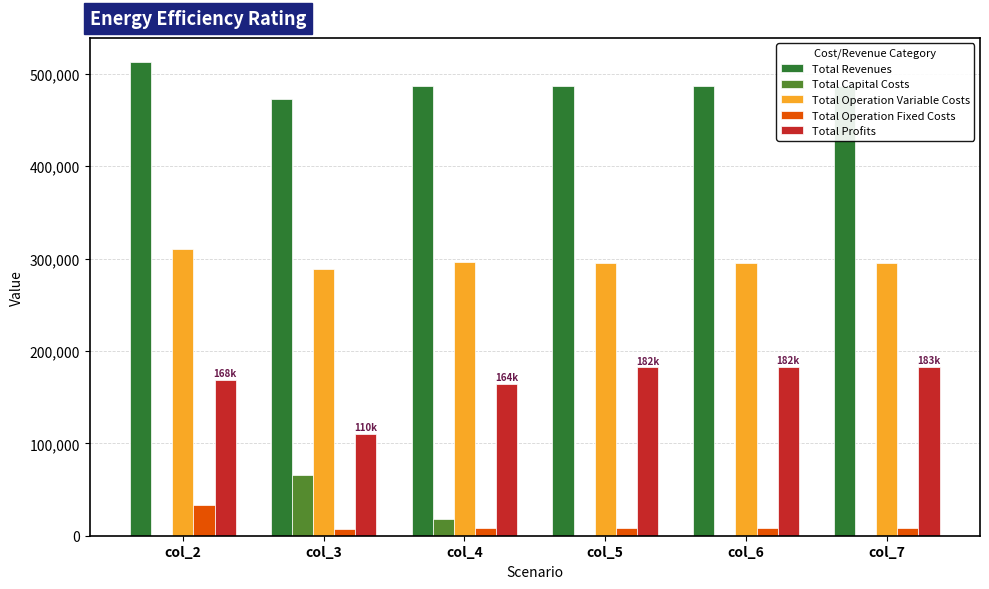

What are all the series names shown in the legend?

Total Revenues, Total Capital Costs, Total Operation Variable Costs, Total Operation Fixed Costs, Total Profits